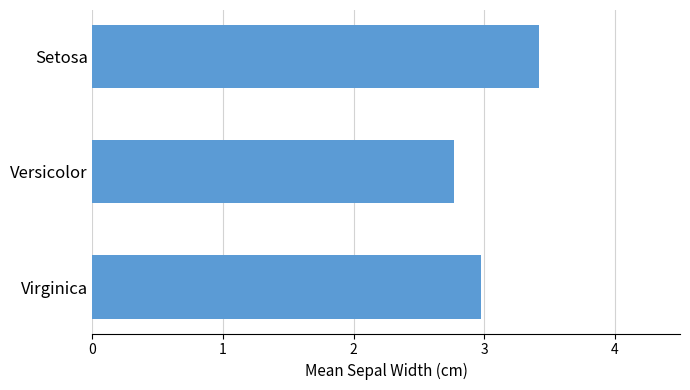

What is the average value?

3.1